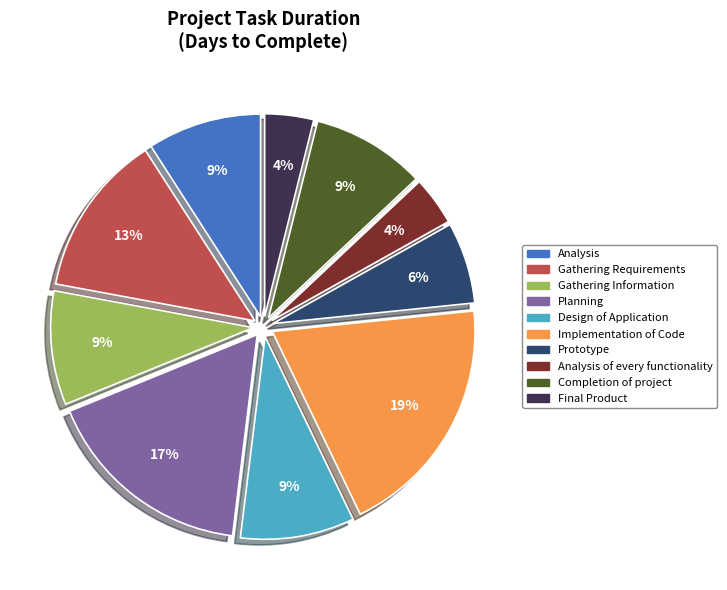

To the nearest percent, what is the combined percentage of Implementation of Code and Planning?

36%